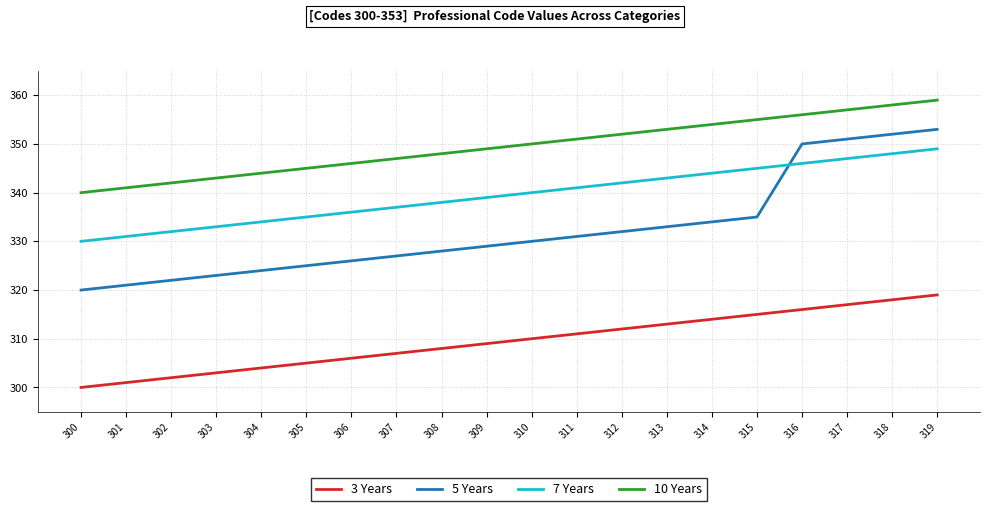

What is the sum of the 10 Years values at 317 and 308?

705